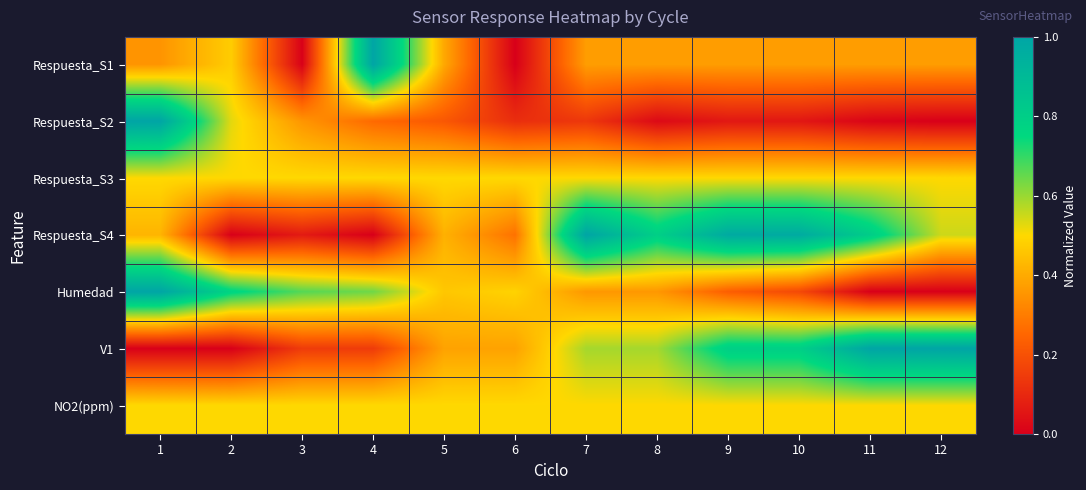

List the series in order of their peak value, highest first.

Respuesta_S1, Respuesta_S2, Respuesta_S4, Humedad, V1, Respuesta_S3, NO2(ppm)